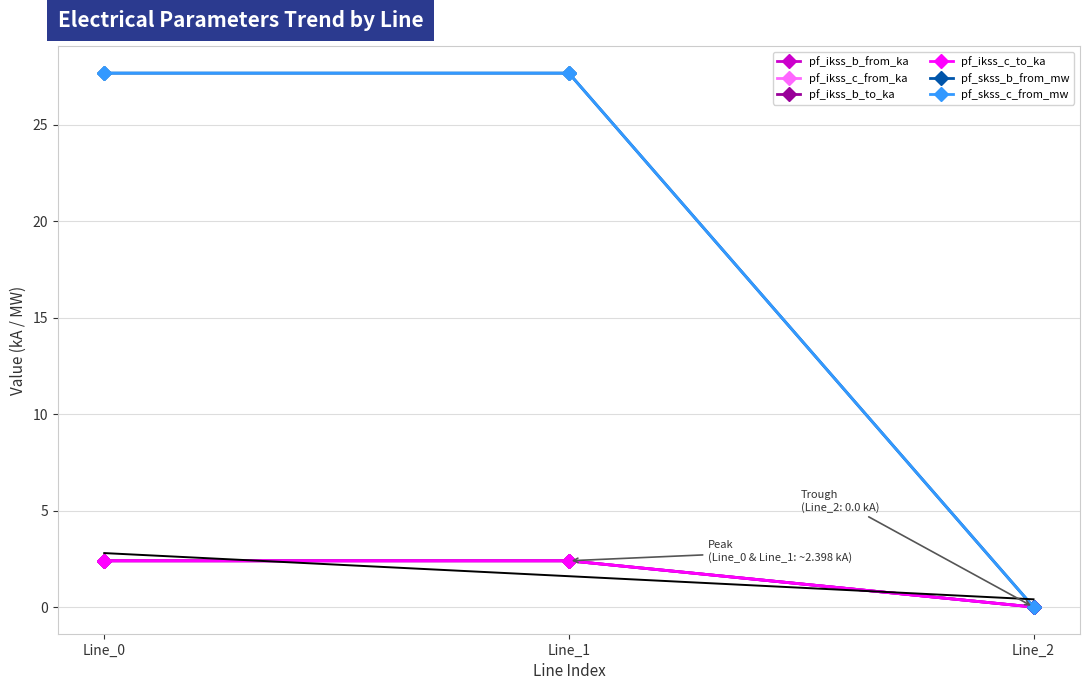

What is the total value across all series at Line_0?

65.0